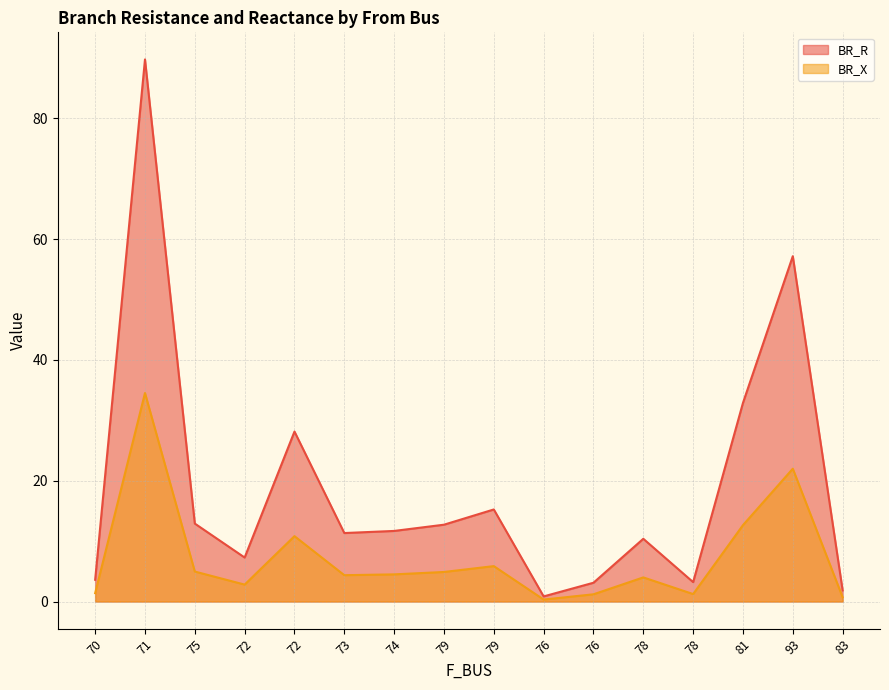

Read the BR_R value at 73.

11.3